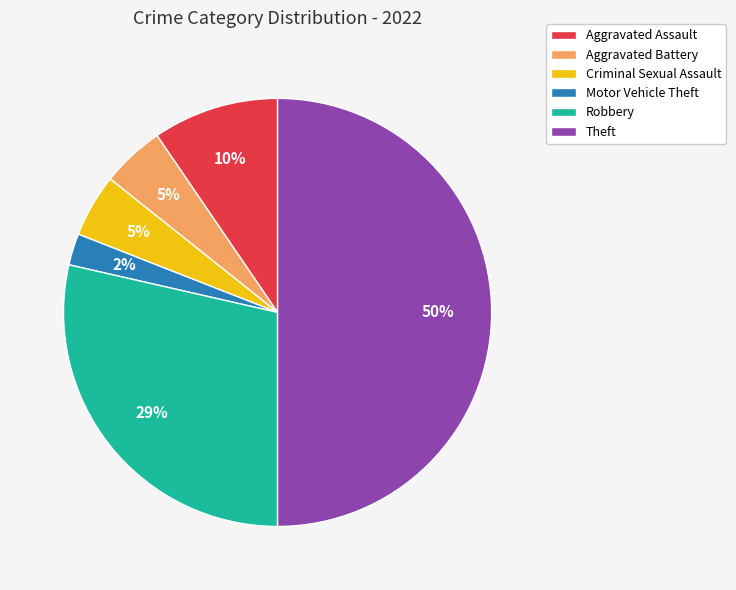

True or false: Robbery accounts for 29% of the total.

True